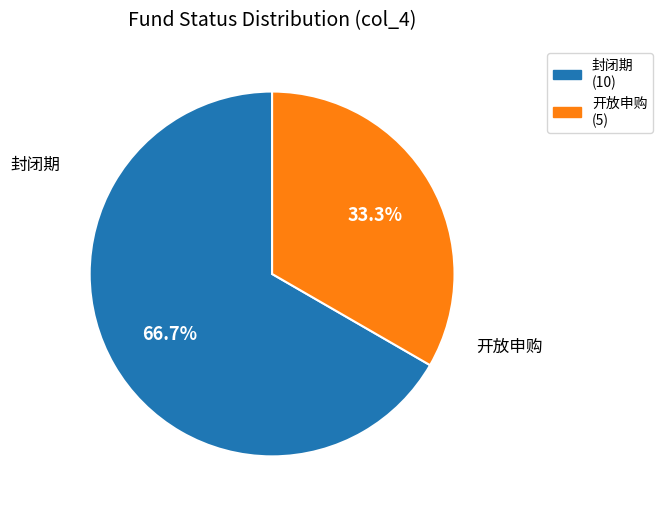

Which slice represents more than half of the pie?

封闭期